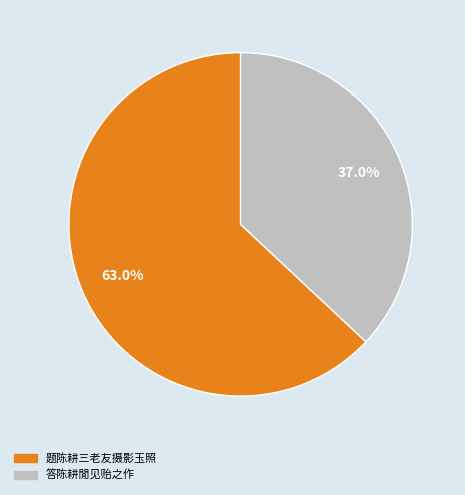

Is it true that 题陈耕三老友摄影玉照 is 74% of the pie?

False